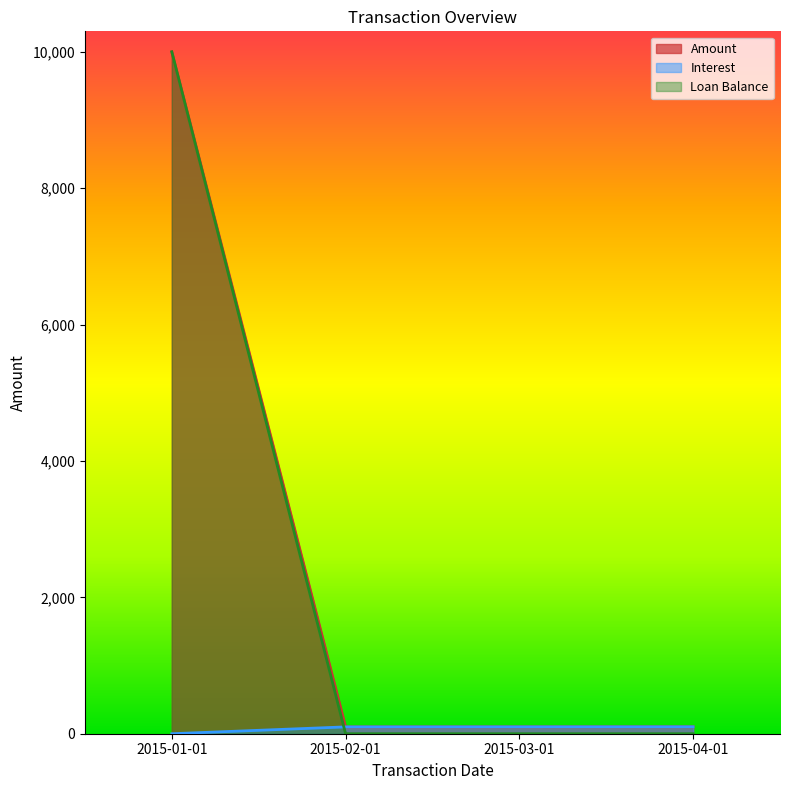

True or false: Interest has a value of -37.6 at 2015-01-01.

False